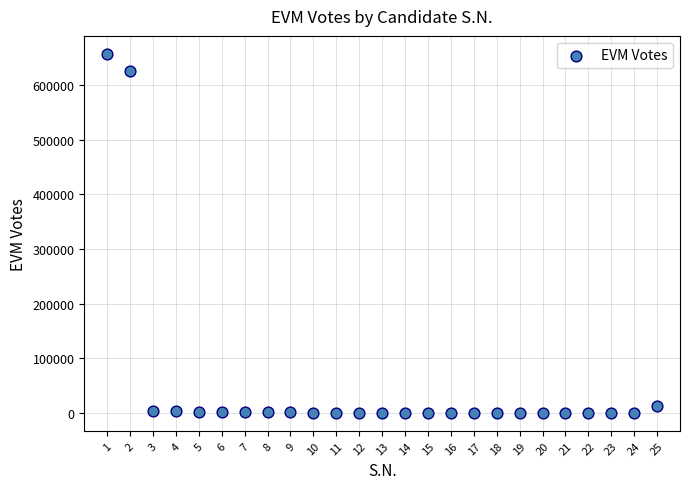

What is the range of X values (max minus min)?

24